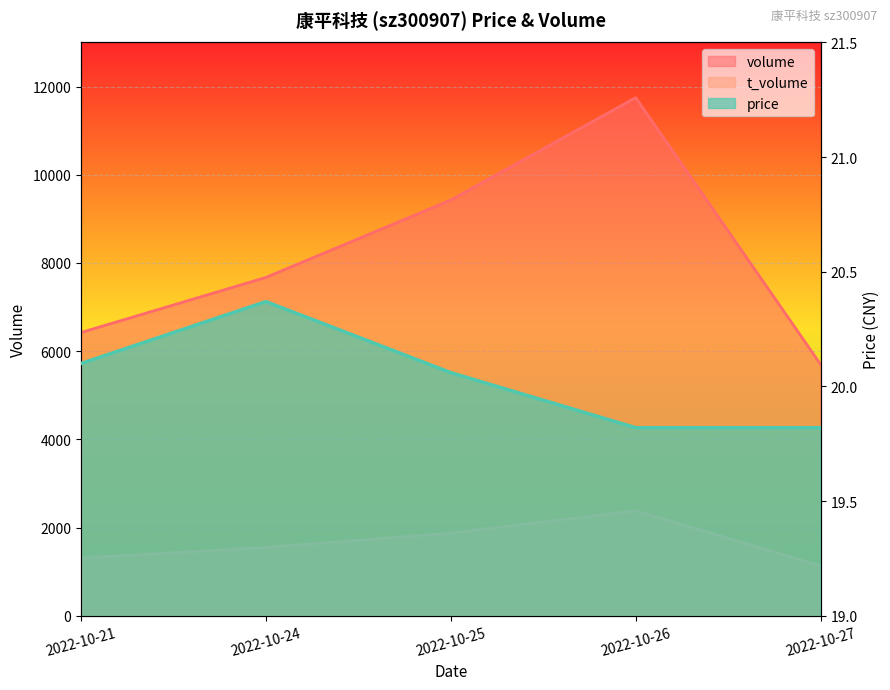

Count the volume values in the range 6423 to 9427.

3